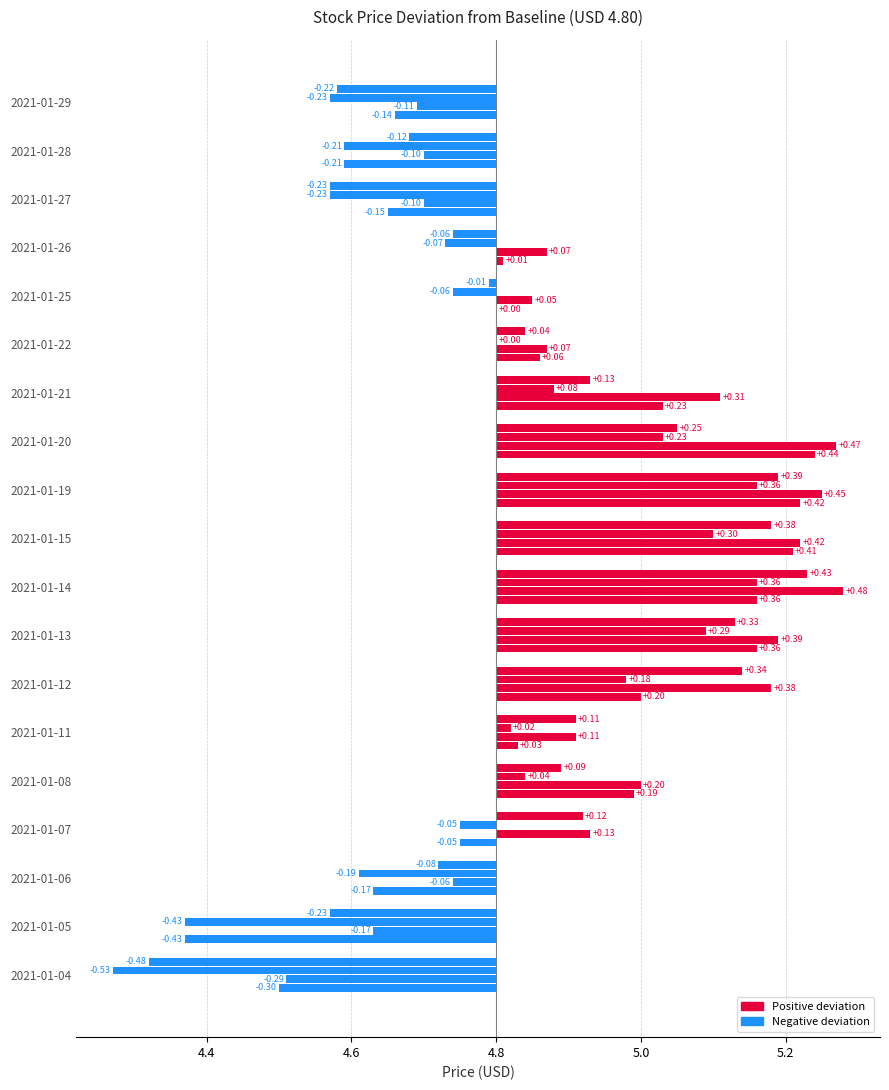

How many bars are there in each group?

4